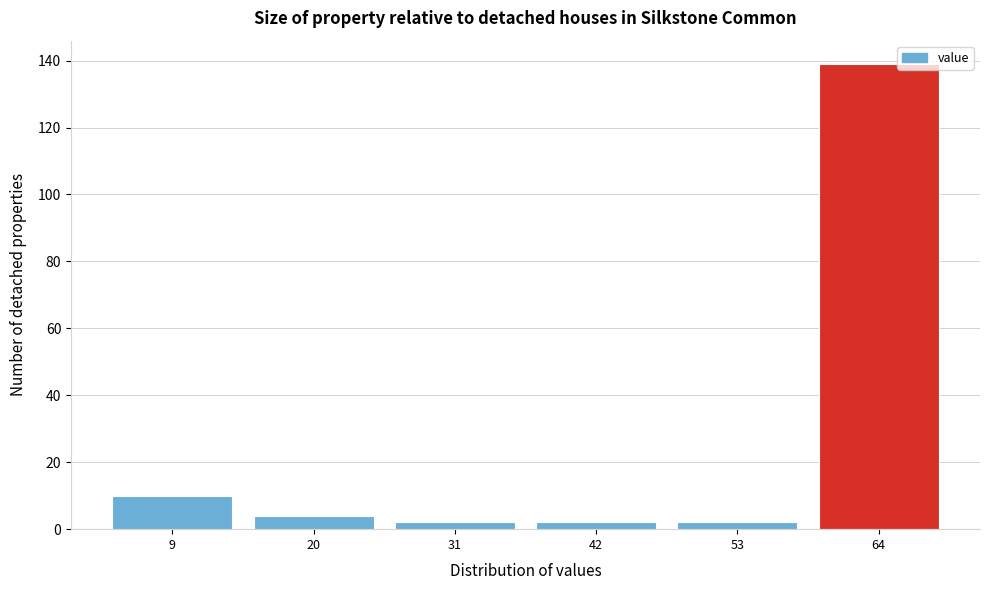

Reading left to right, transcribe all the data shown in this chart.

9=10	20=4	31=2	42=2	53=2	64=139